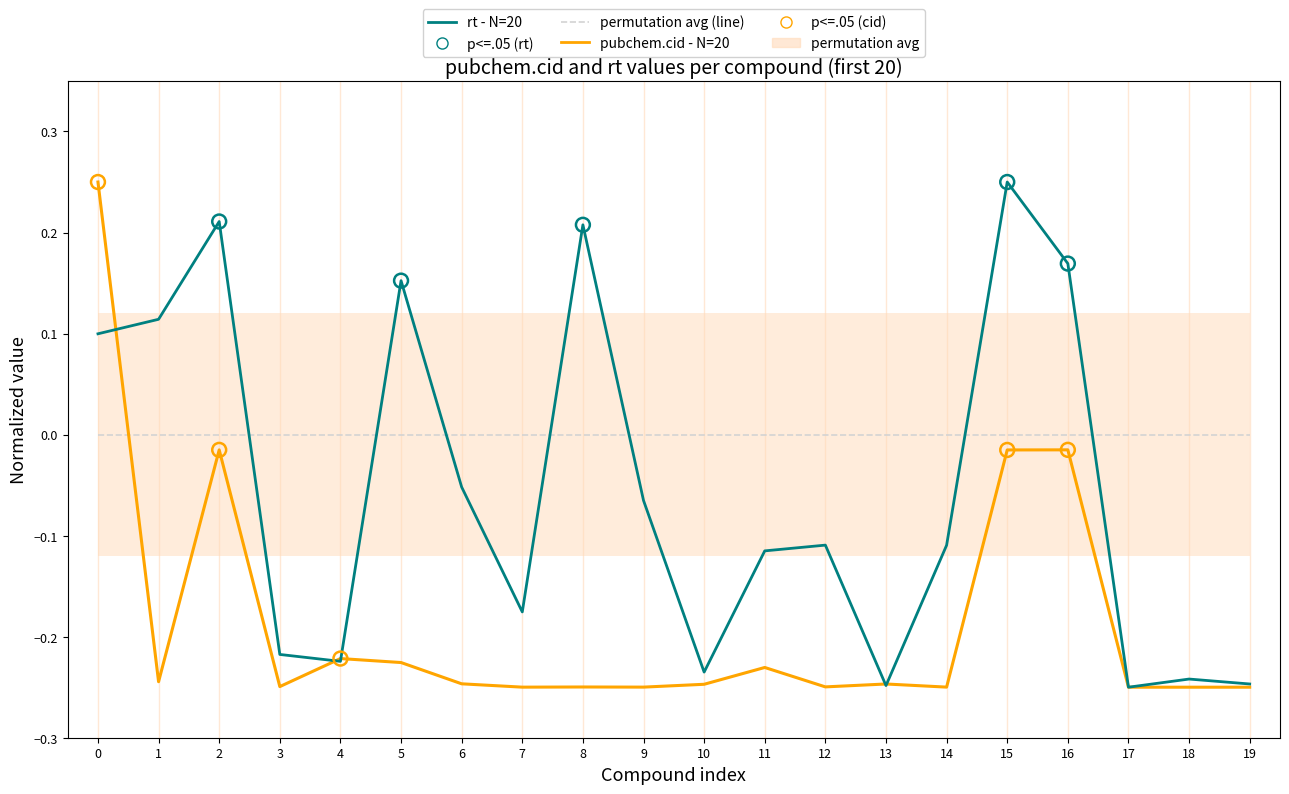

Is the value of pubchem.cid - N=20 at 13 greater than the value of rt - N=20 at 5?

No